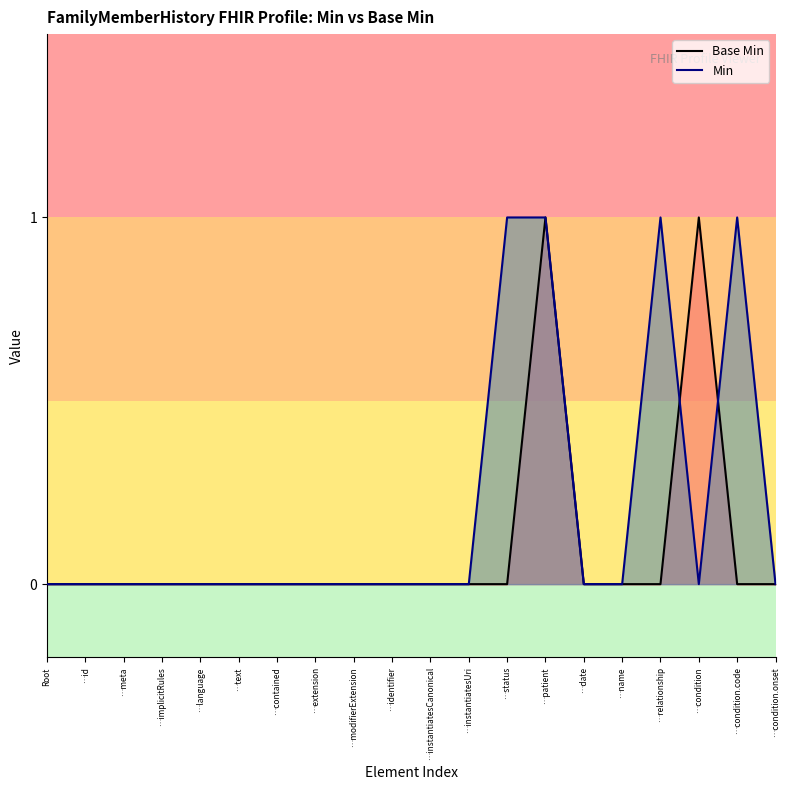

What are all the series names shown in the legend?

Base Min, Min